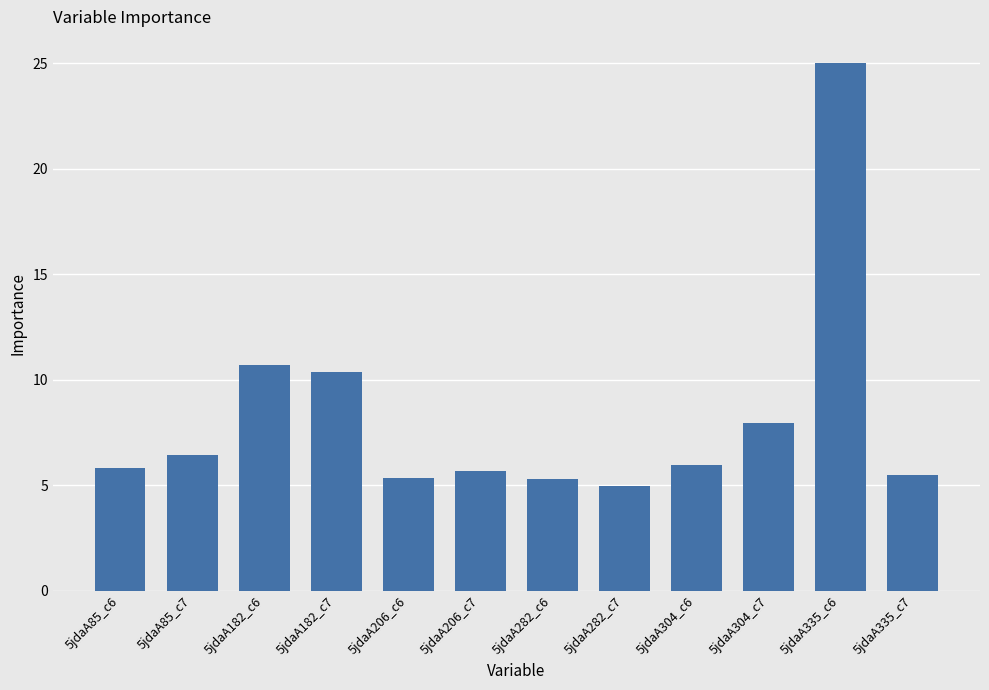

What is the minimum value shown in the chart?

5.0